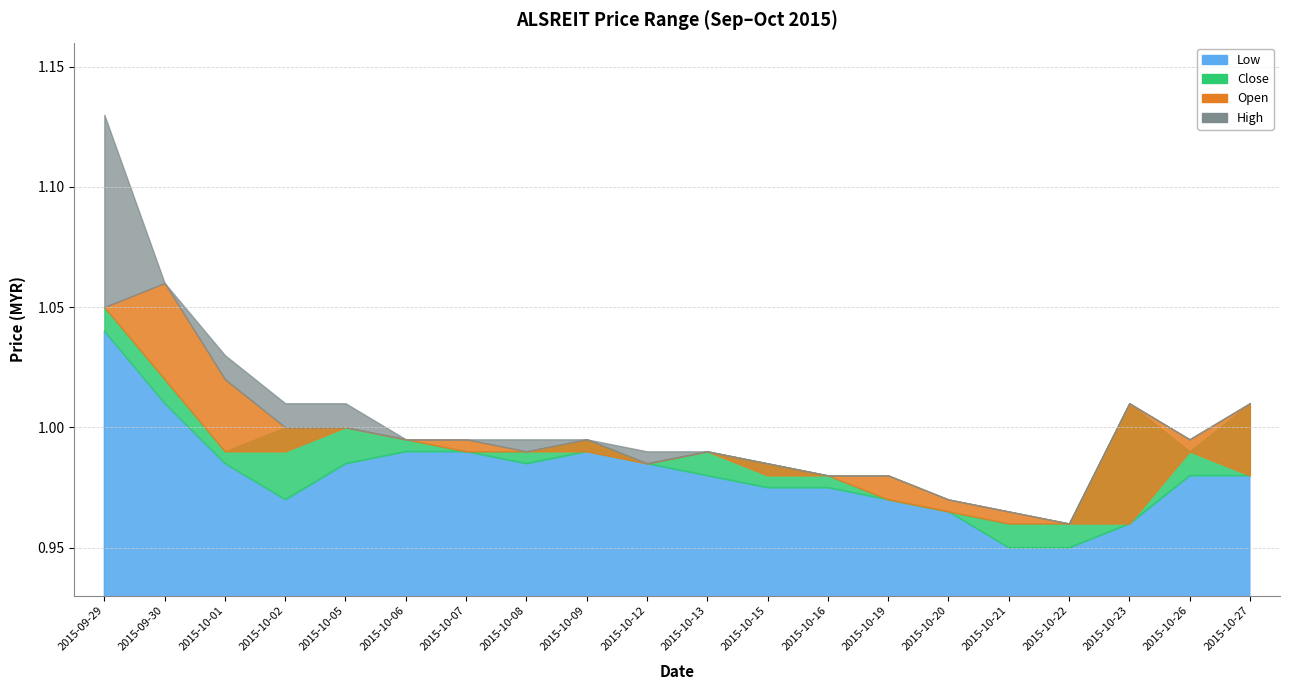

Rank the series at 2015-10-13 from lowest to highest value.

low, close, open, high